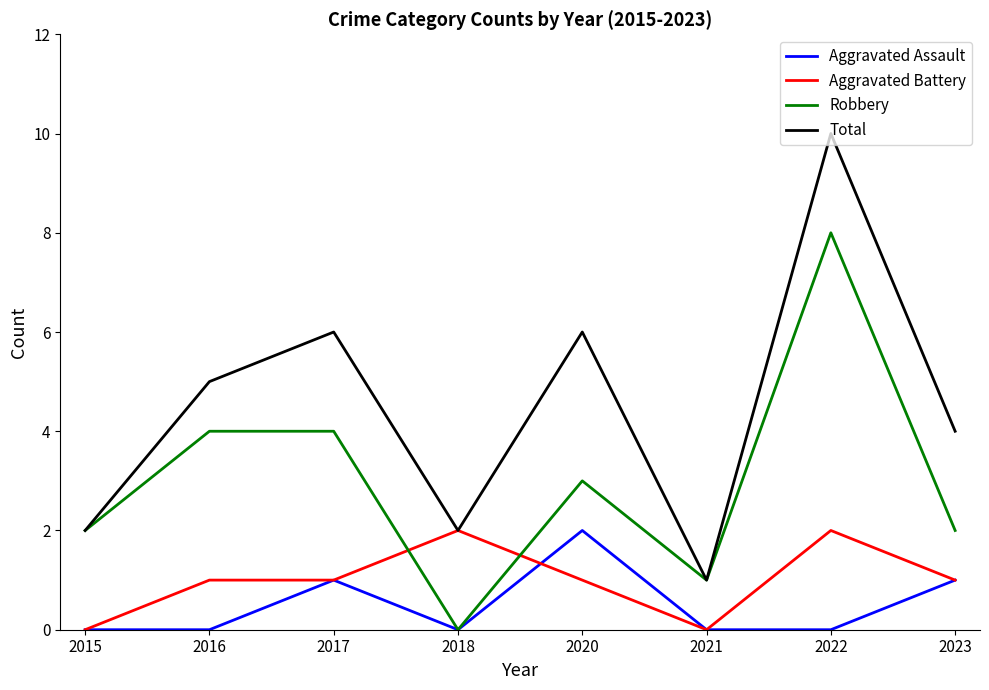

Count the Total values in the range 2 to 6.

6